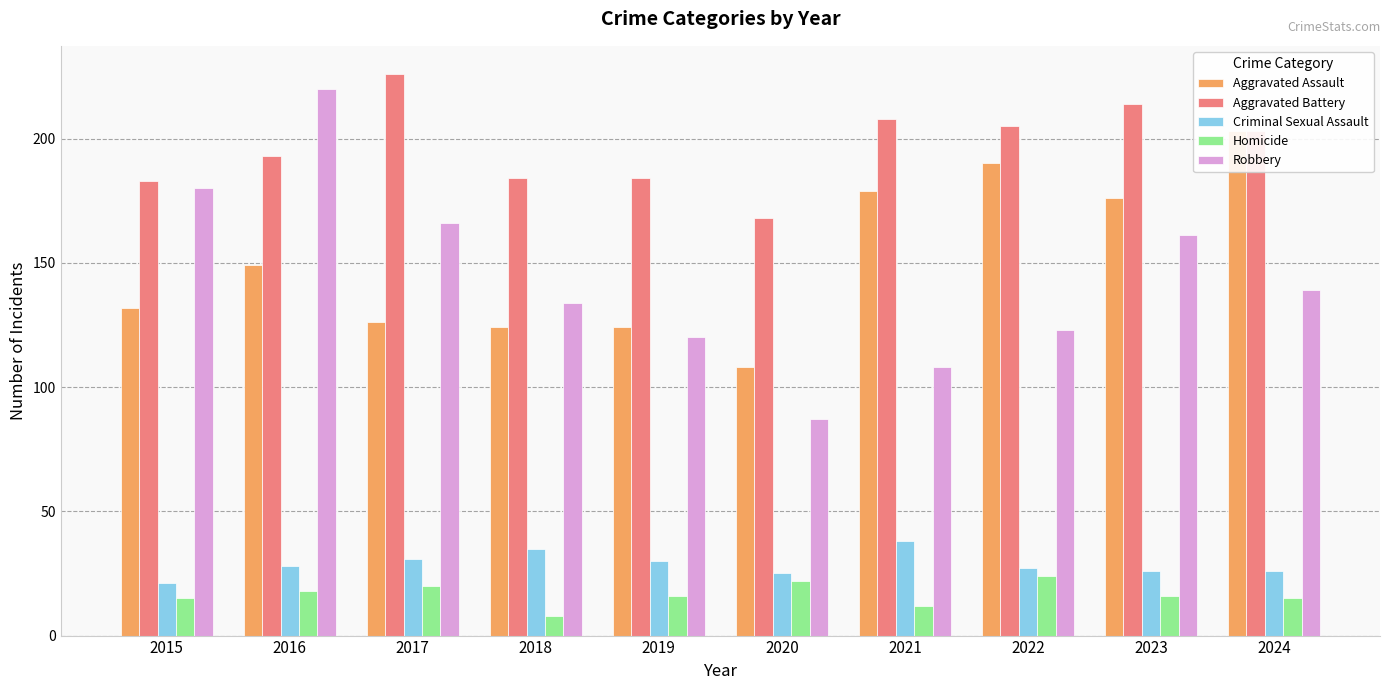

Is the value of Robbery at 2016 greater than the value of Criminal Sexual Assault at 2015?

Yes